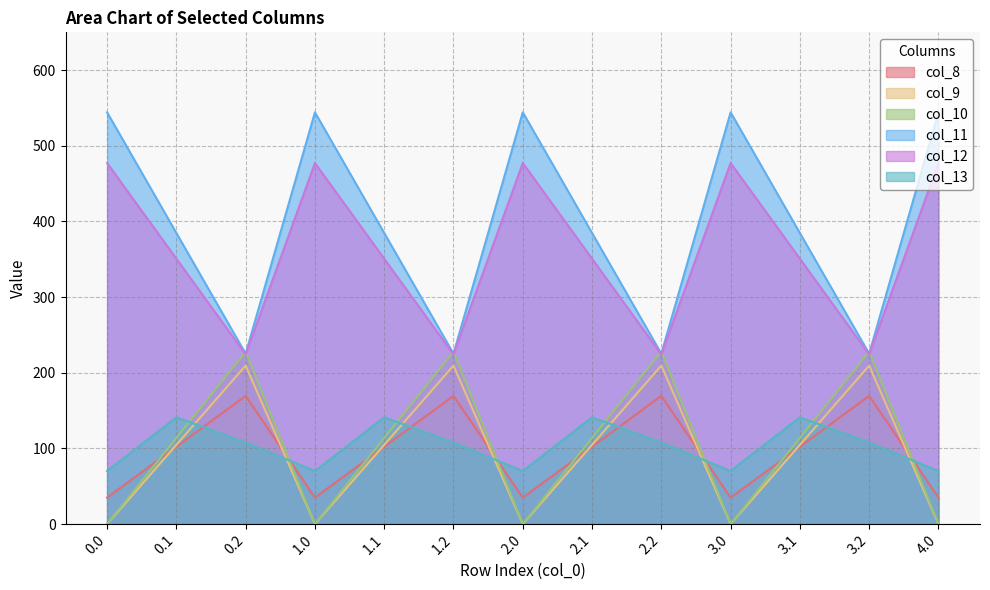

Does the chart display data point markers on the line(s)?

No